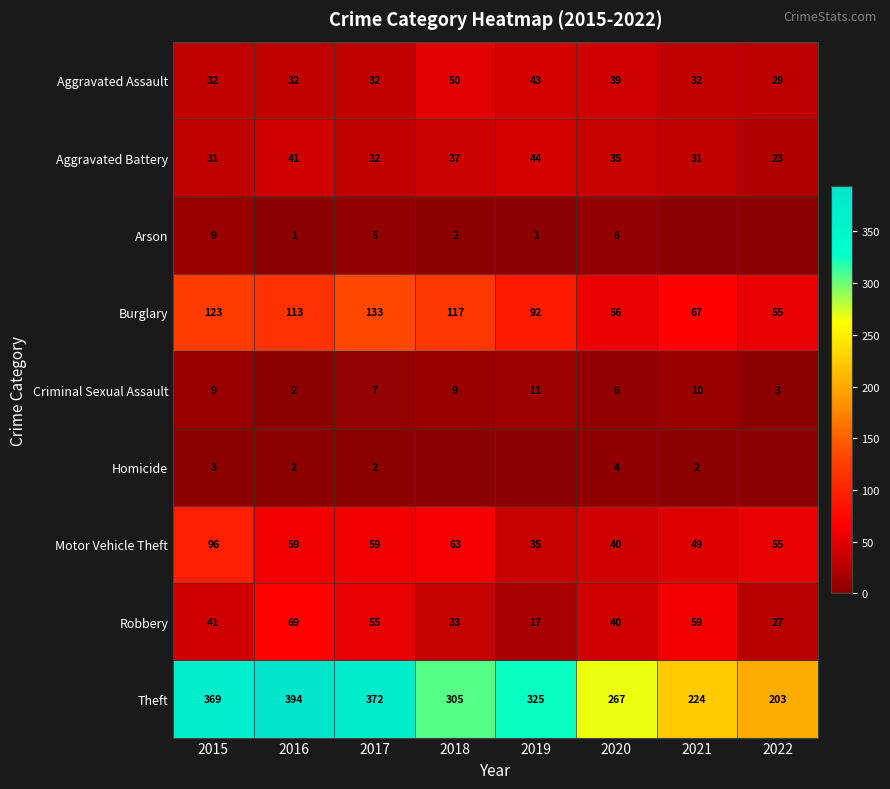

True or false: Aggravated Battery has a value of 31 at 2021.

True